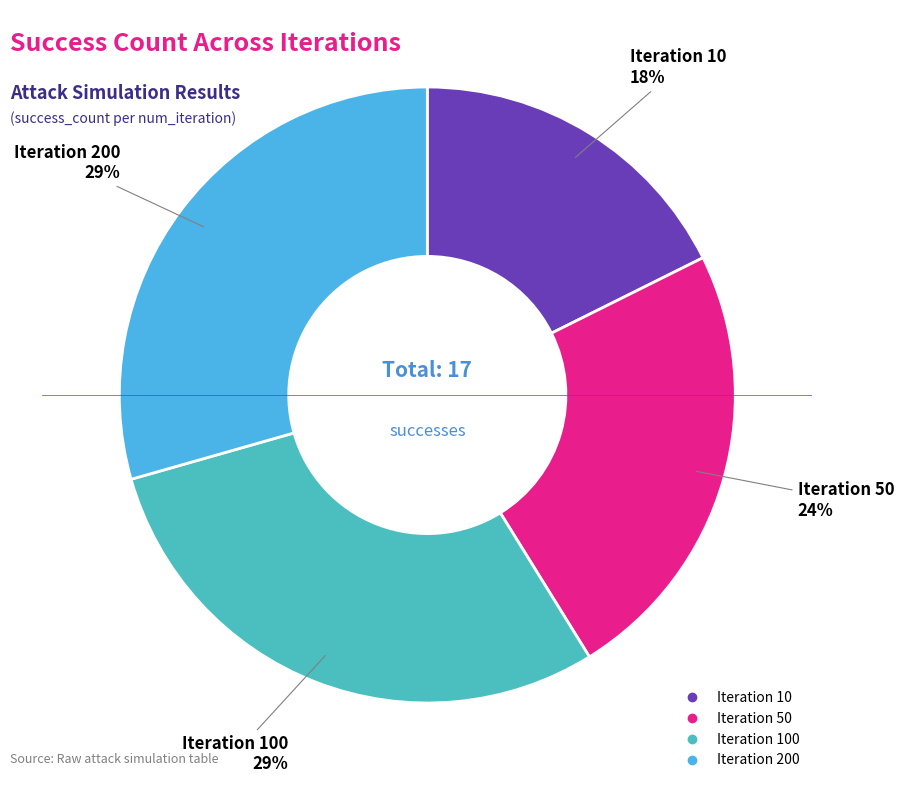

To the nearest percent, what is the average slice percentage?

25%